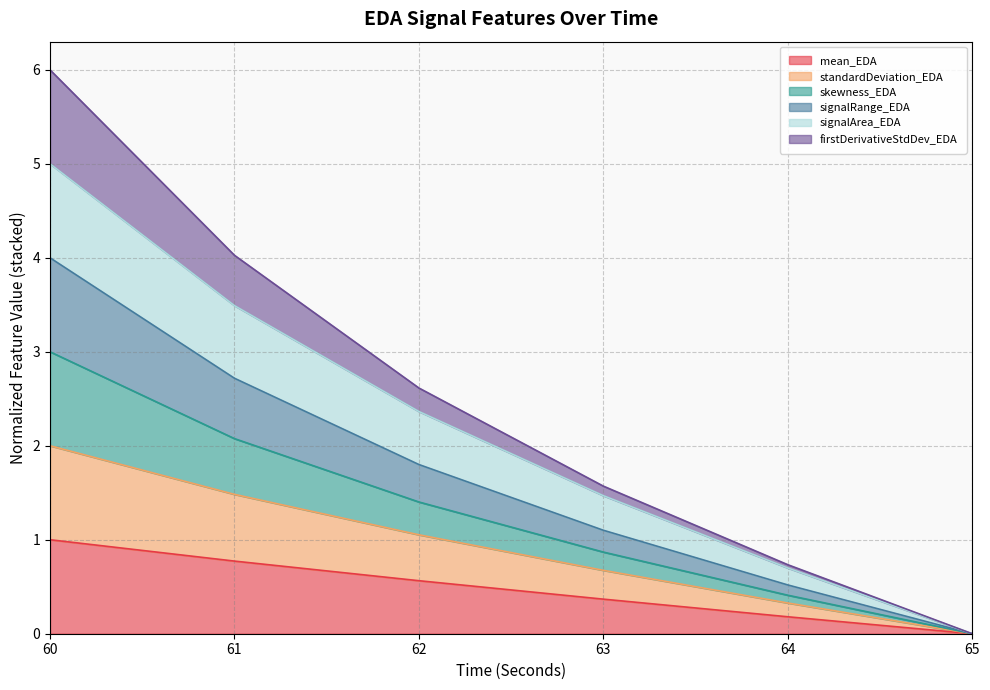

True or false: skewness_EDA and signalRange_EDA cross at least once.

False